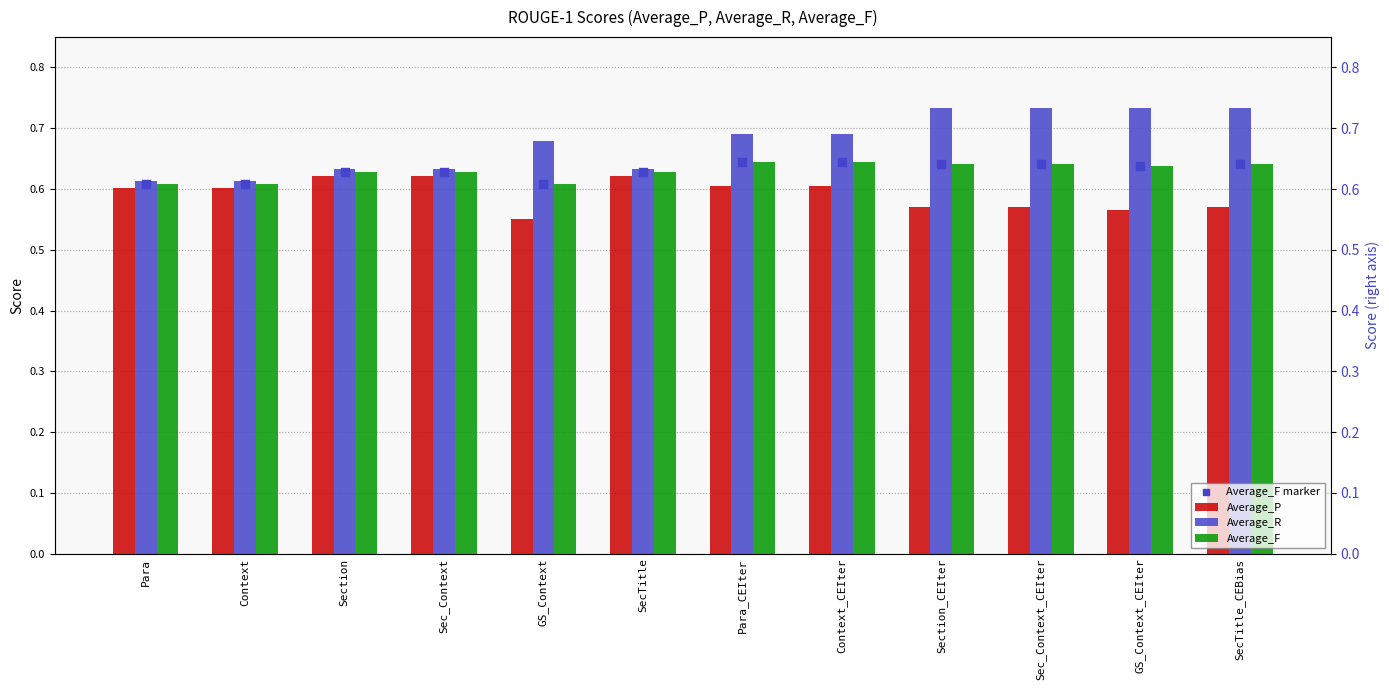

Is the value of Average_P at Para_CEIter greater than the value of Average_R at Sec_Context_CEIter?

No